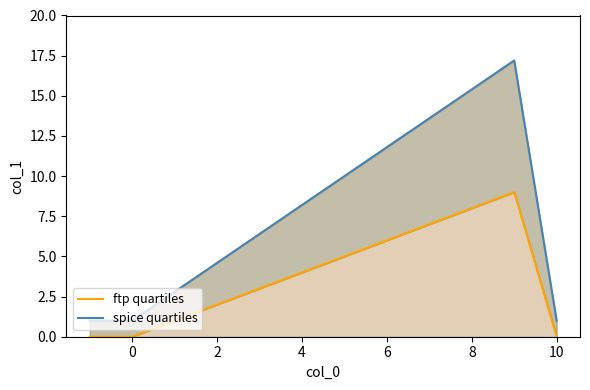

List the series in order of their overall mean, lowest first.

ftp quartiles, spice quartiles